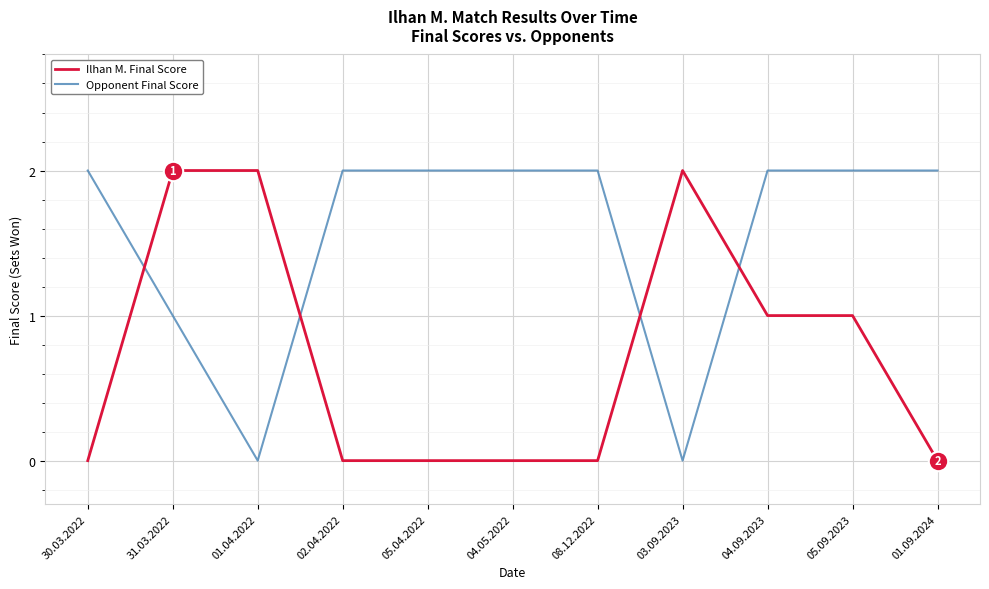

What is the maximum value for Ilhan M. Final Score?

2